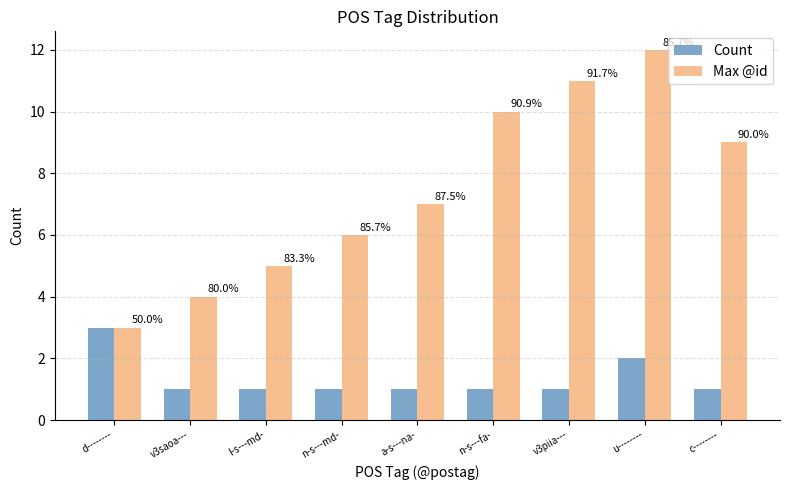

Between n-s---md- and v3piia---, which series saw the biggest shift?

Max @id